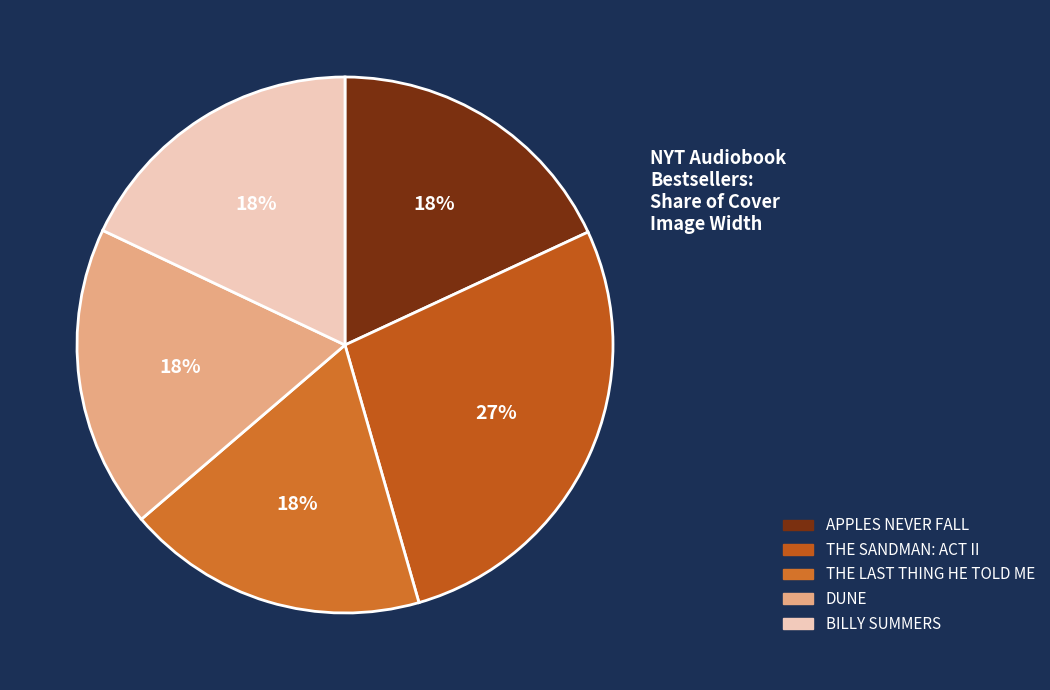

Between DUNE and THE SANDMAN: ACT II, which is larger?

THE SANDMAN: ACT II